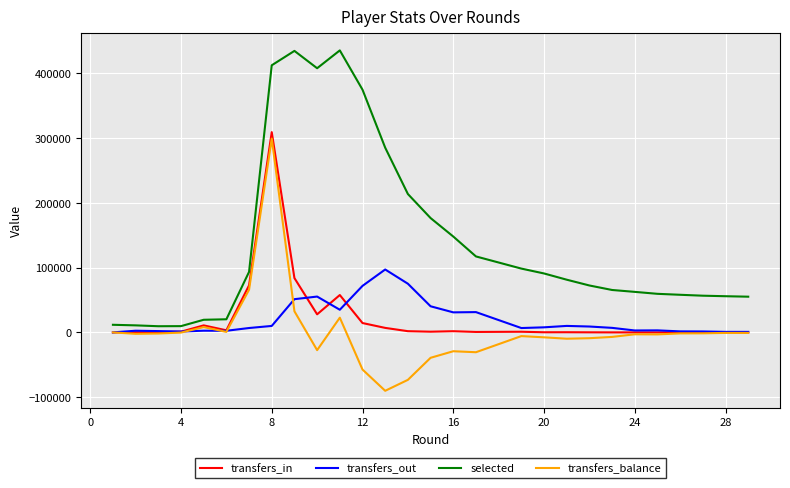

What are all the series names shown in the legend?

transfers_in, transfers_out, selected, transfers_balance